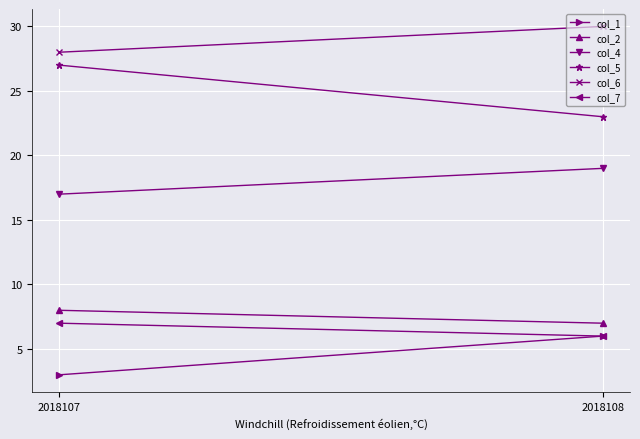

Is the value of col_5 at 2018107 greater than the value of col_1 at 2018107?

Yes